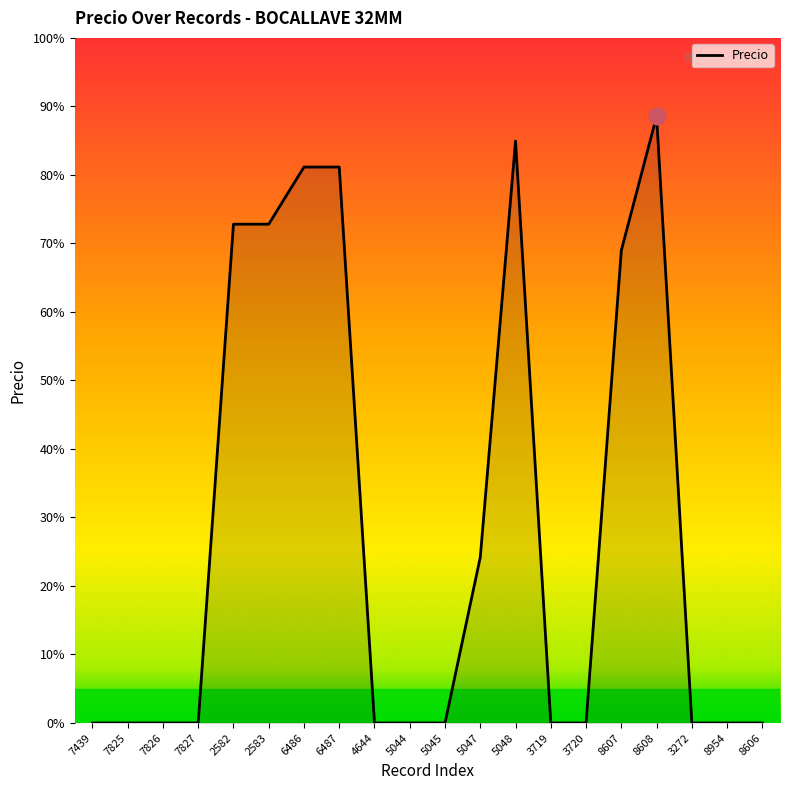

At which category does the chart reach its peak across all series?

8608